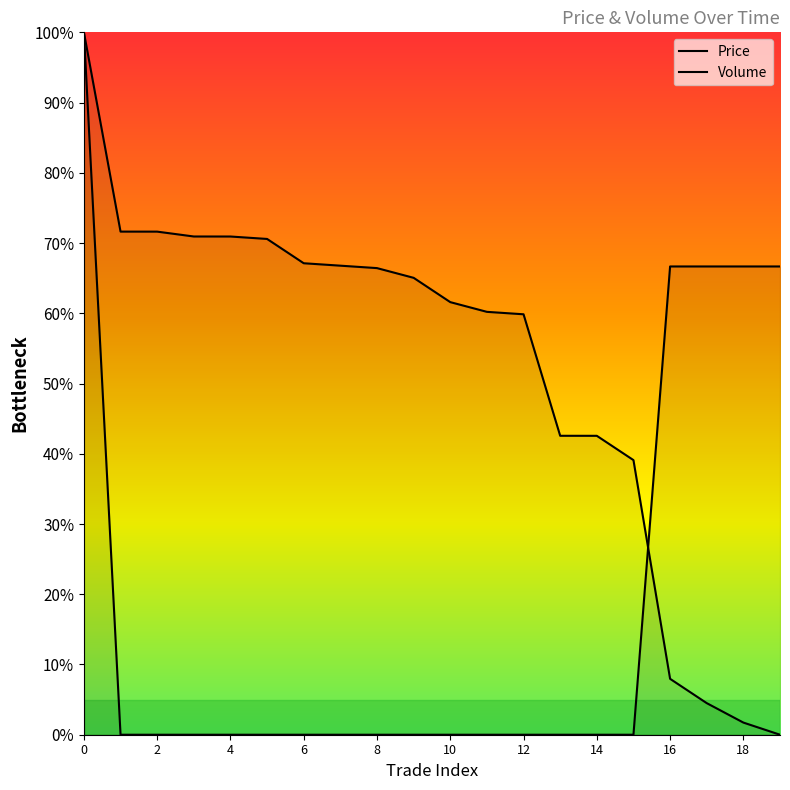

How many categories are shown in the chart?

20